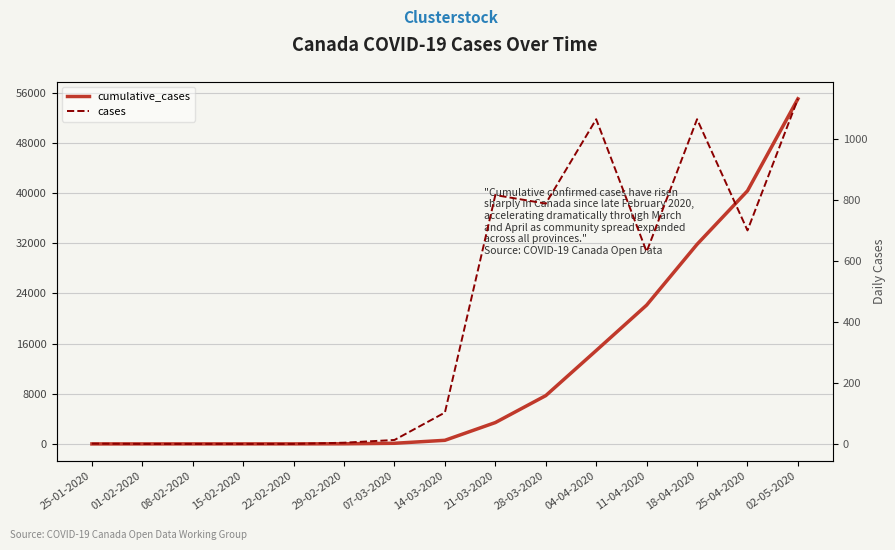

What is the sum of all cumulative_cases values?

176181